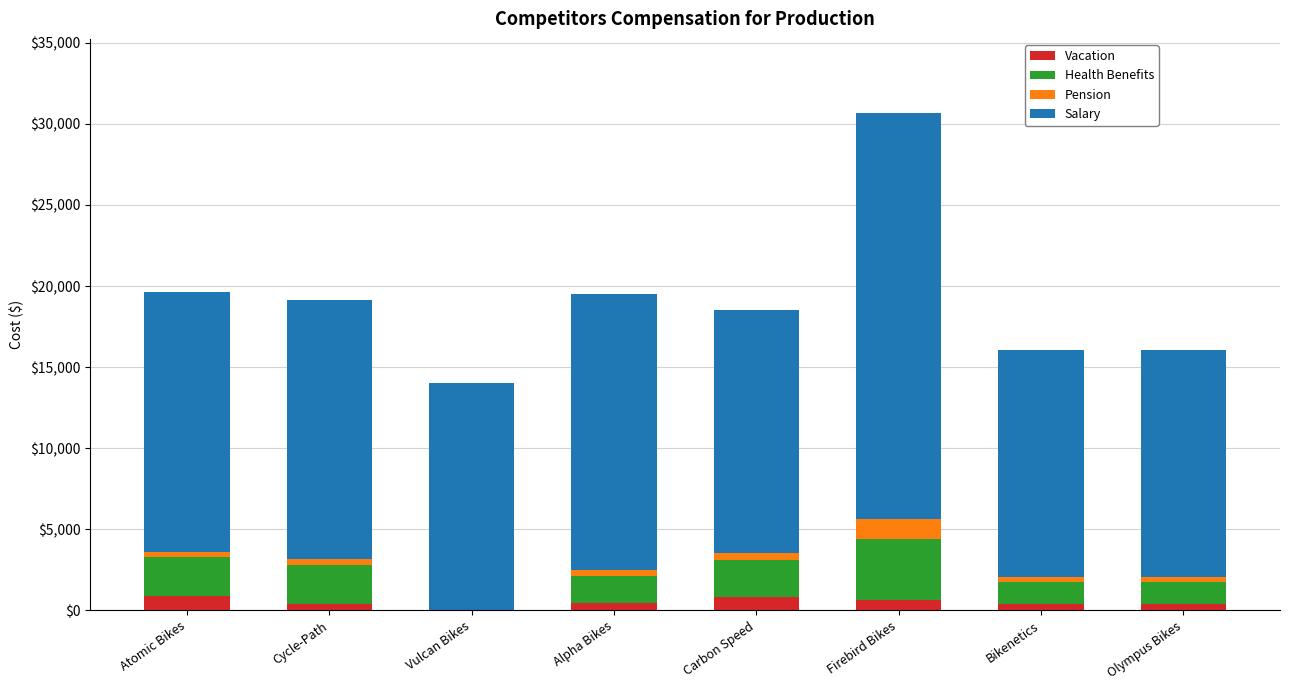

The value of Vacation at Carbon Speed is 833.0. True or false?

True